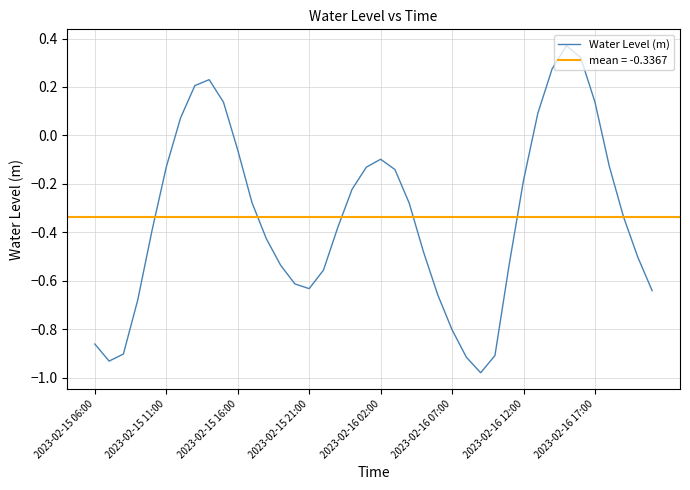

How many lines are shown in the chart?

1